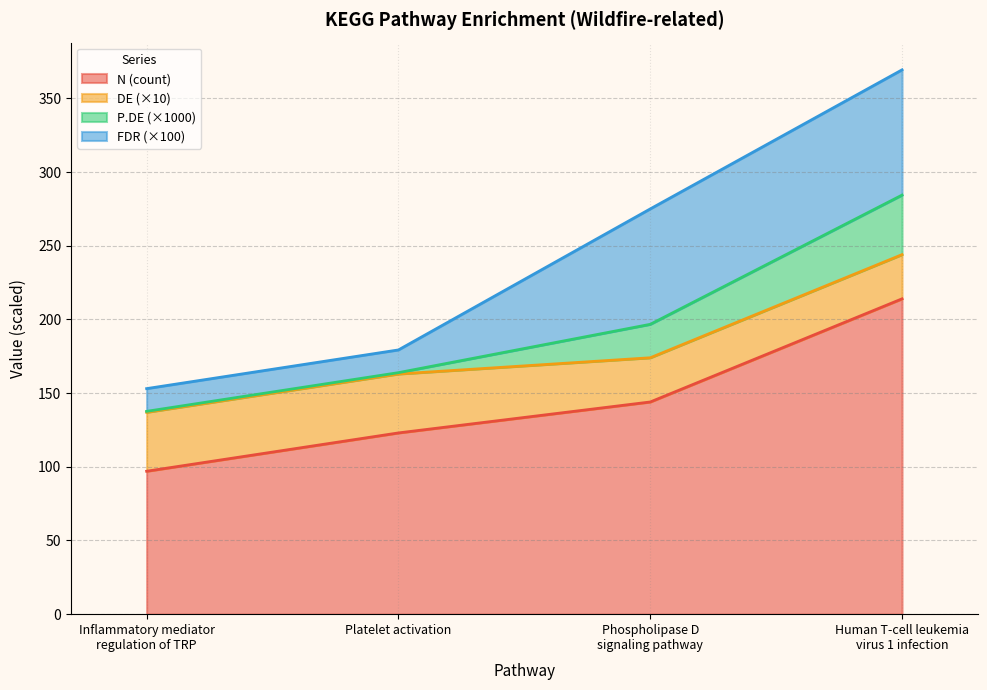

Which has a higher value, Platelet activation or Inflammatory mediator
regulation of TRP?

Platelet activation